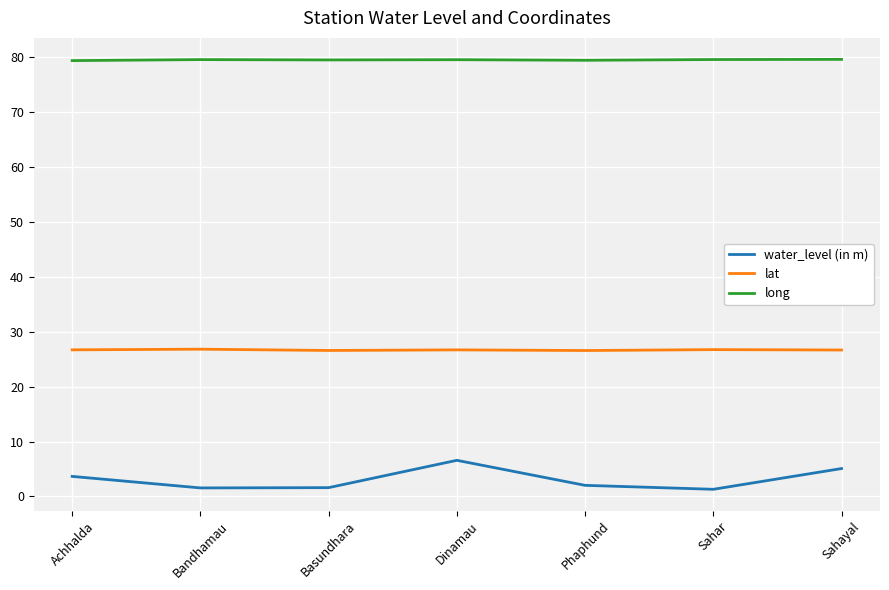

What is the highest value of the water_level (in m) series?

6.6